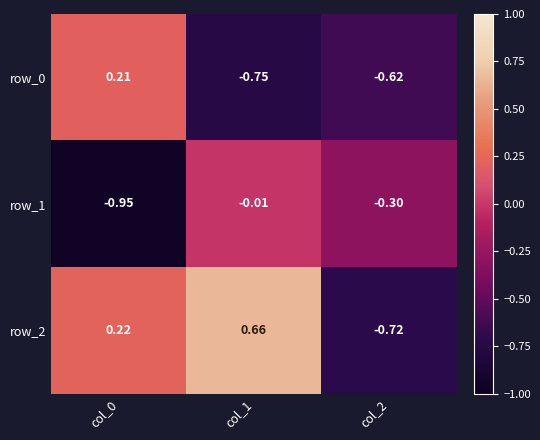

What is the difference between the highest and lowest values at col_0?

1.2